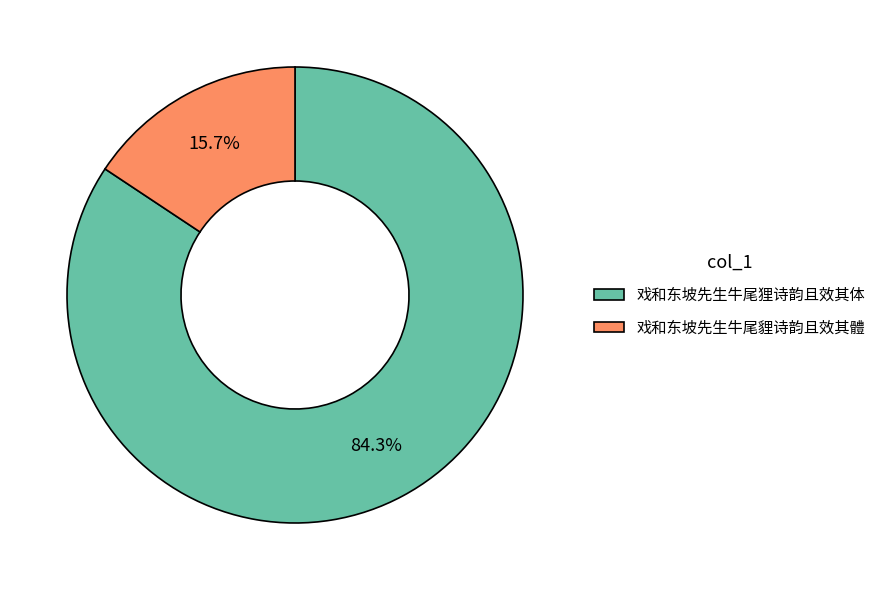

Is the sum of 戏和东坡先生牛尾貍诗韵且效其體 and 戏和东坡先生牛尾狸诗韵且效其体 greater than half?

Yes